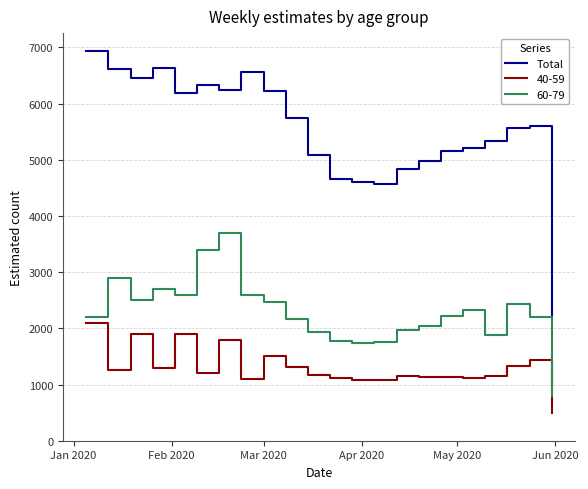

Which series has the widest spread of values?

Total